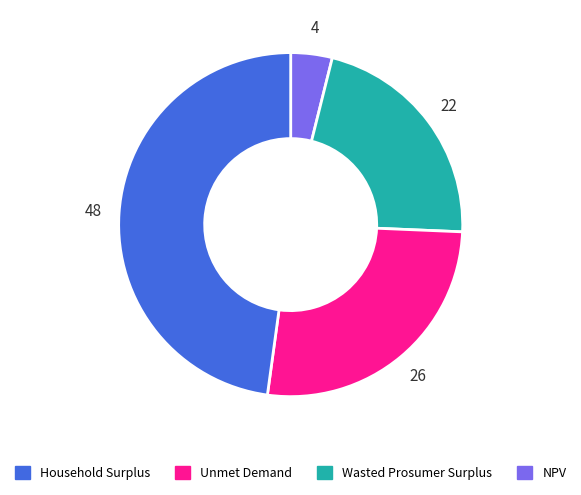

Does any single category account for the majority?

No